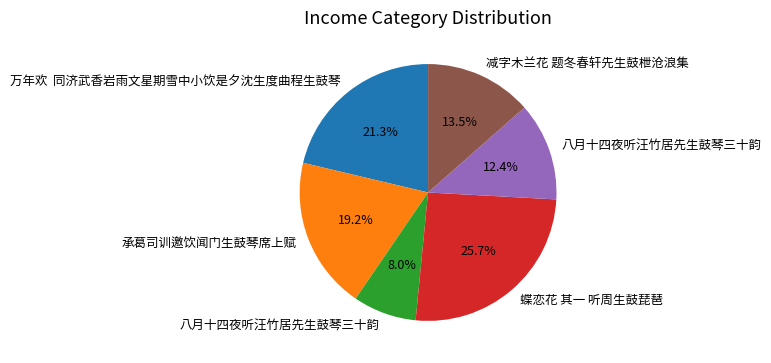

How many segments does this pie chart have?

6